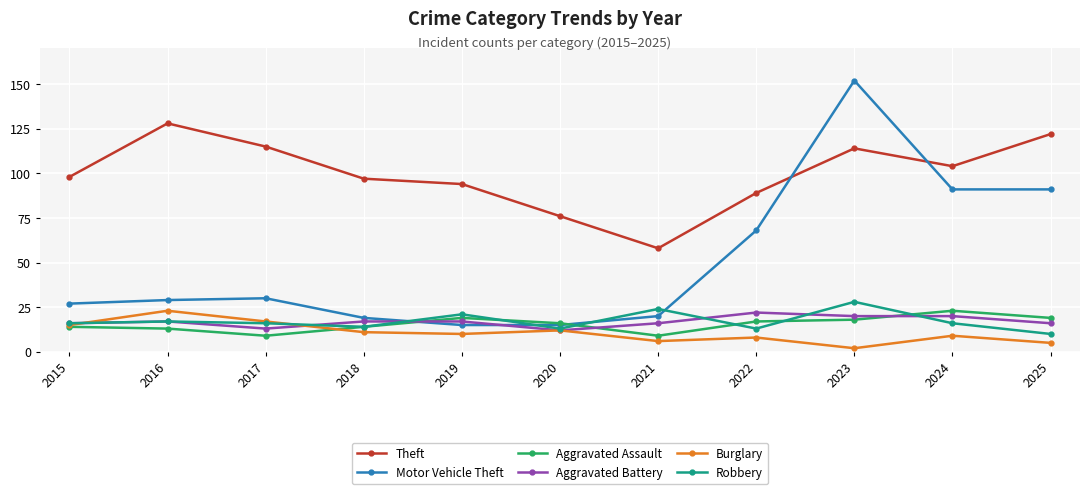

Which category has the highest value in the Aggravated Battery series?

2022